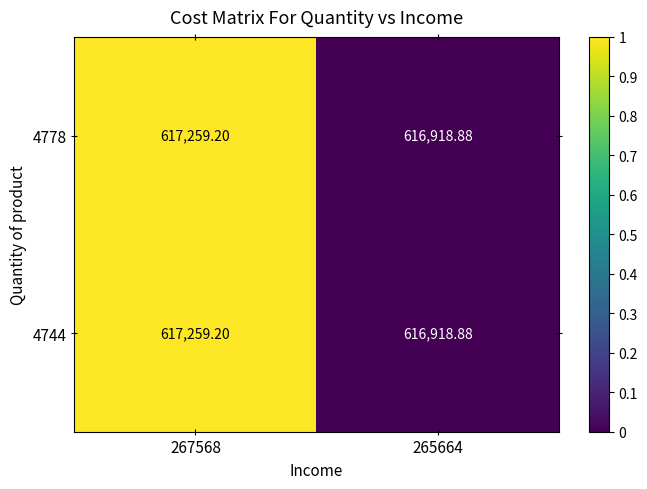

Is the value of 4744 at 267568 greater than the value of 4778 at 265664?

Yes